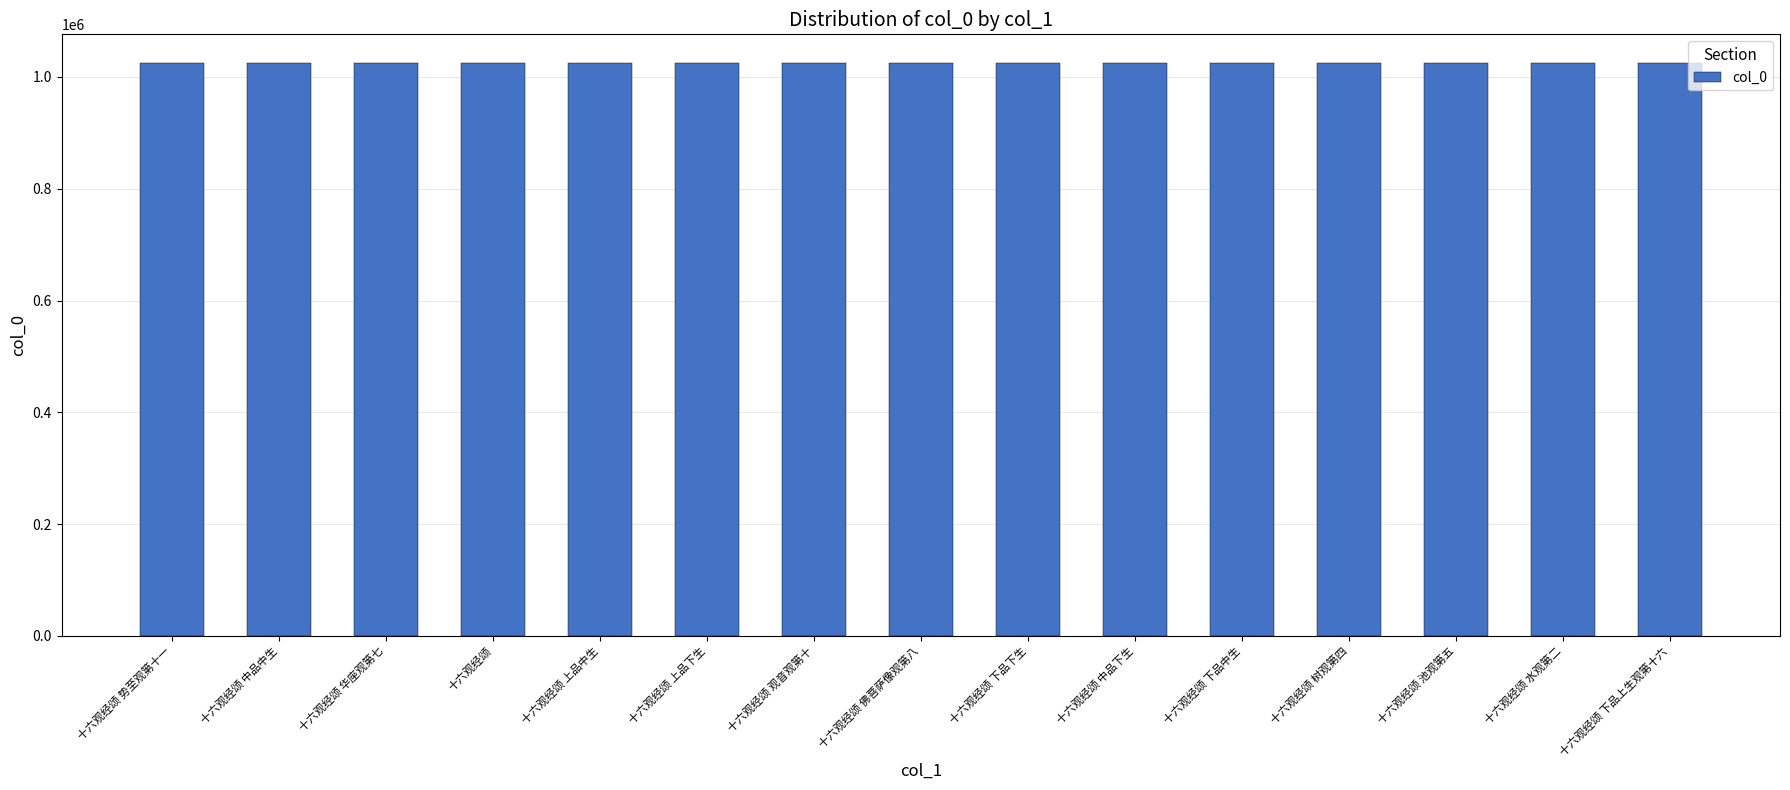

What is the ratio of the value at 十六观经颂 观音观第十 to the value at 十六观经颂 池观第五?

1.0